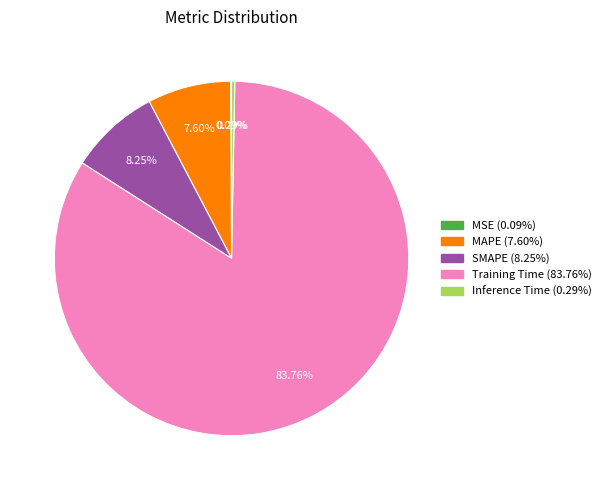

What is the majority slice?

Training Time